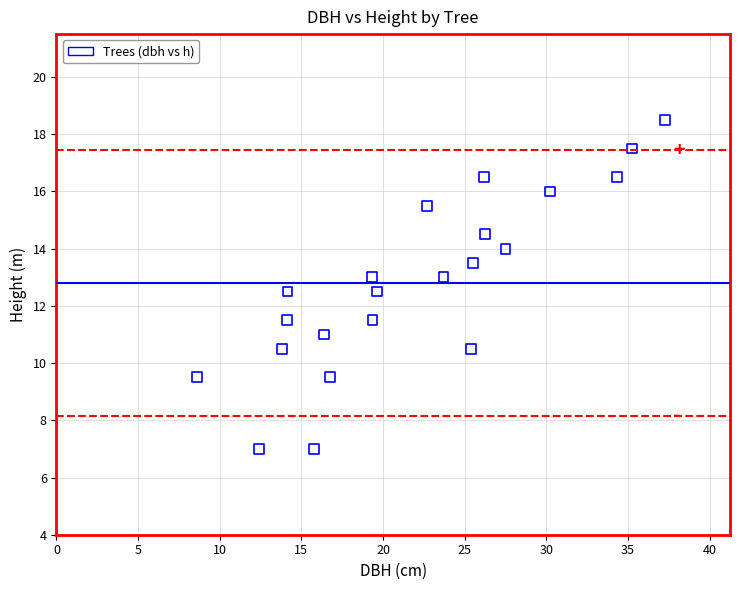

What is the range of Y values (max minus min)?

11.5